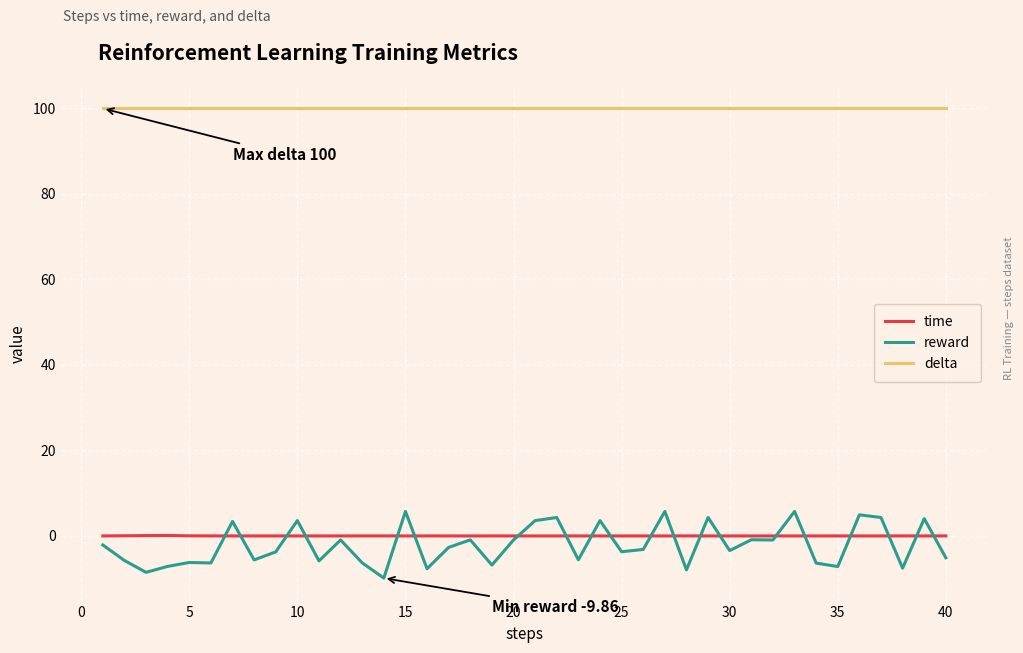

What is the minimum value for delta?

100.0